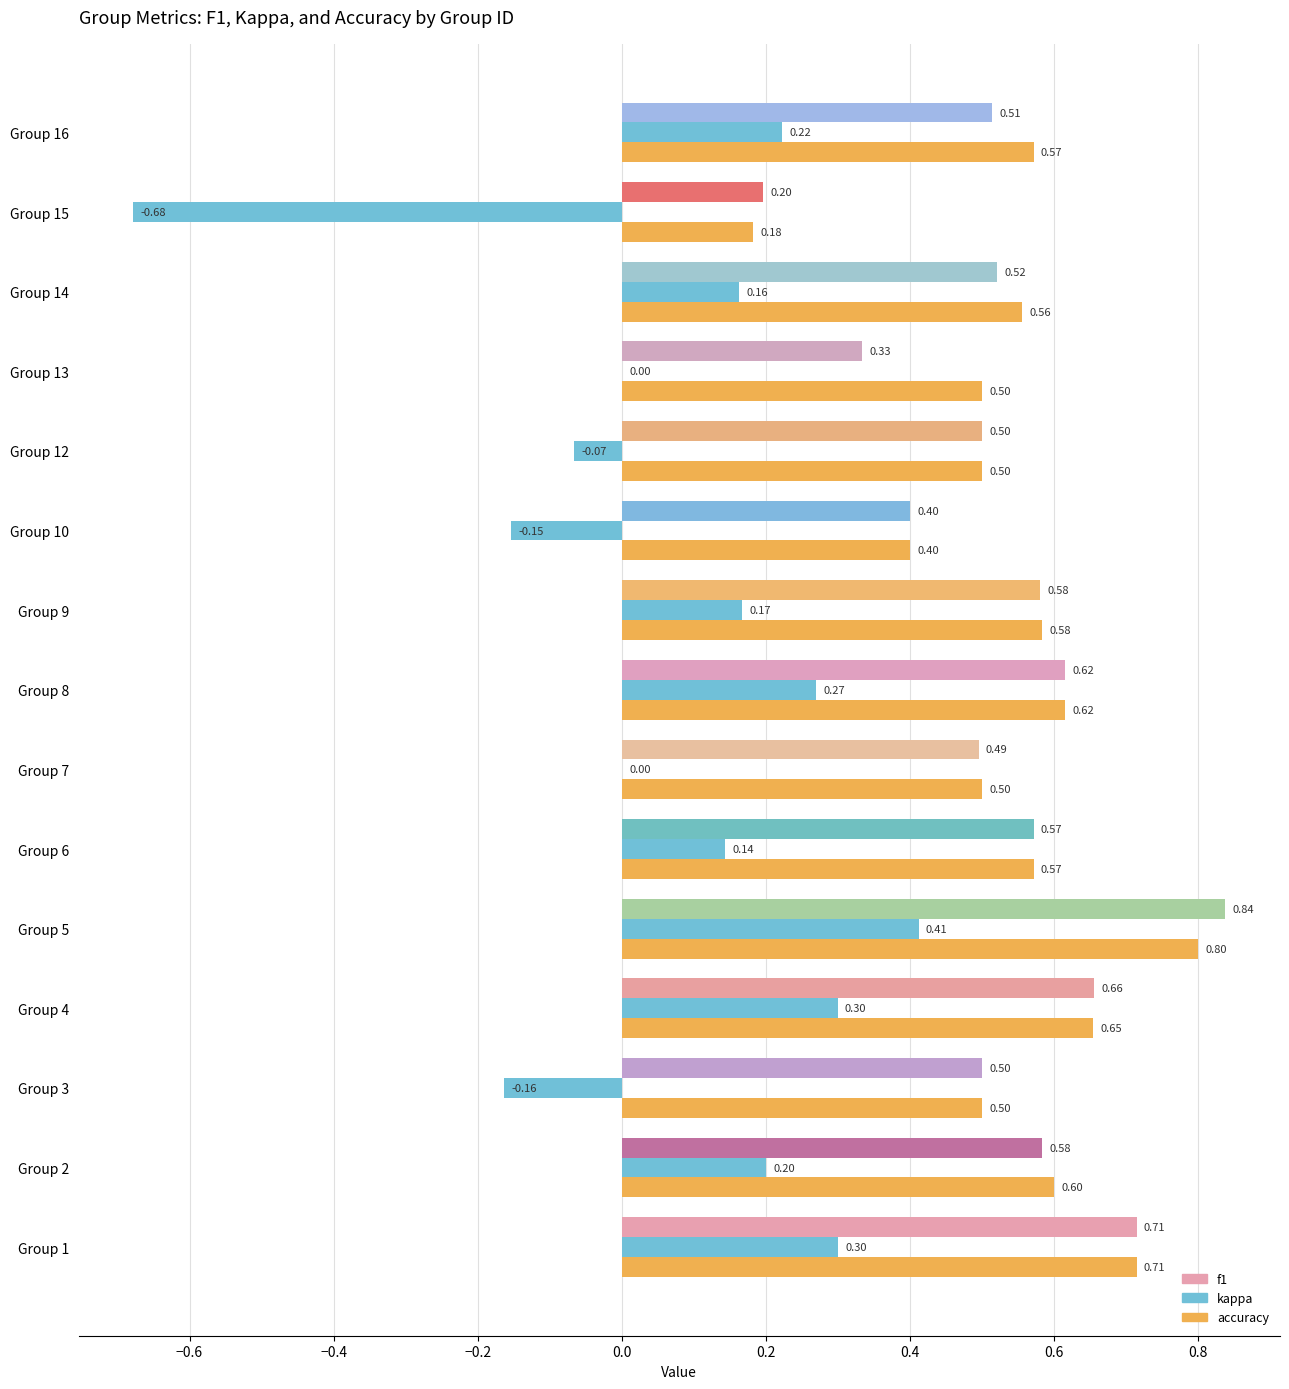

Which series changed the most between Group 3 and Group 16?

kappa